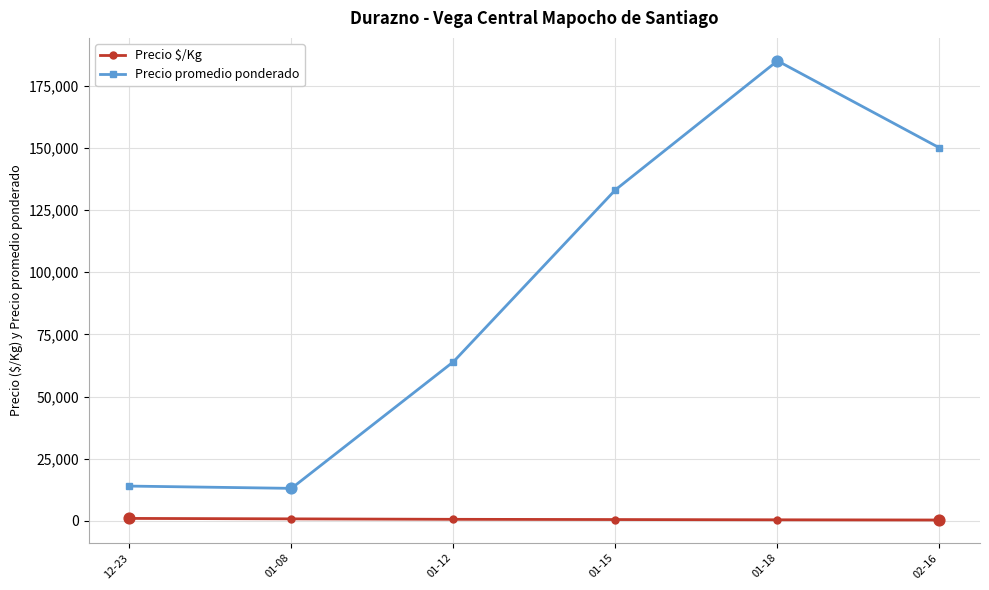

Where is the first local minimum for Precio promedio ponderado?

01-08